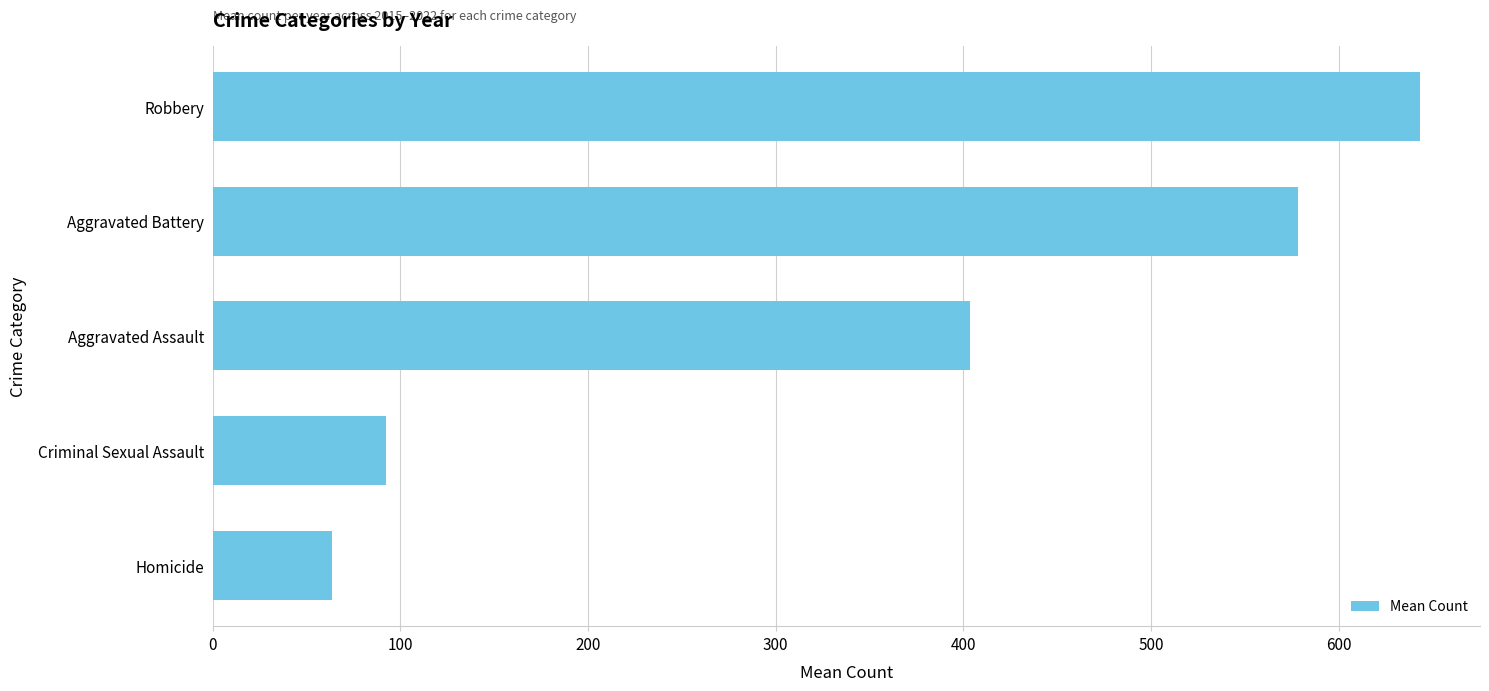

Where is the data nearest to the value 353?

Aggravated Assault